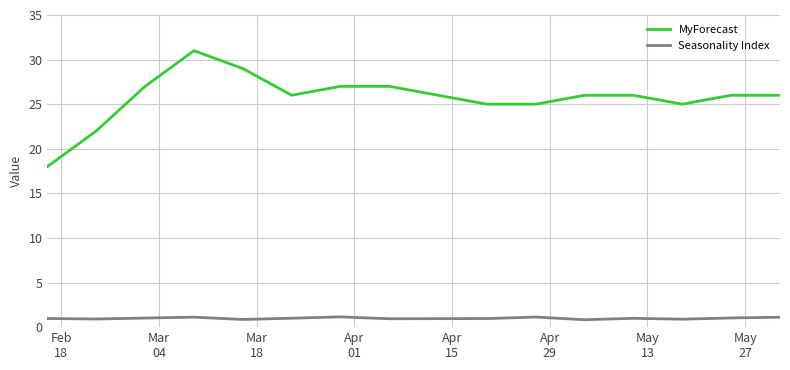

What is the greatest value displayed?

31.0